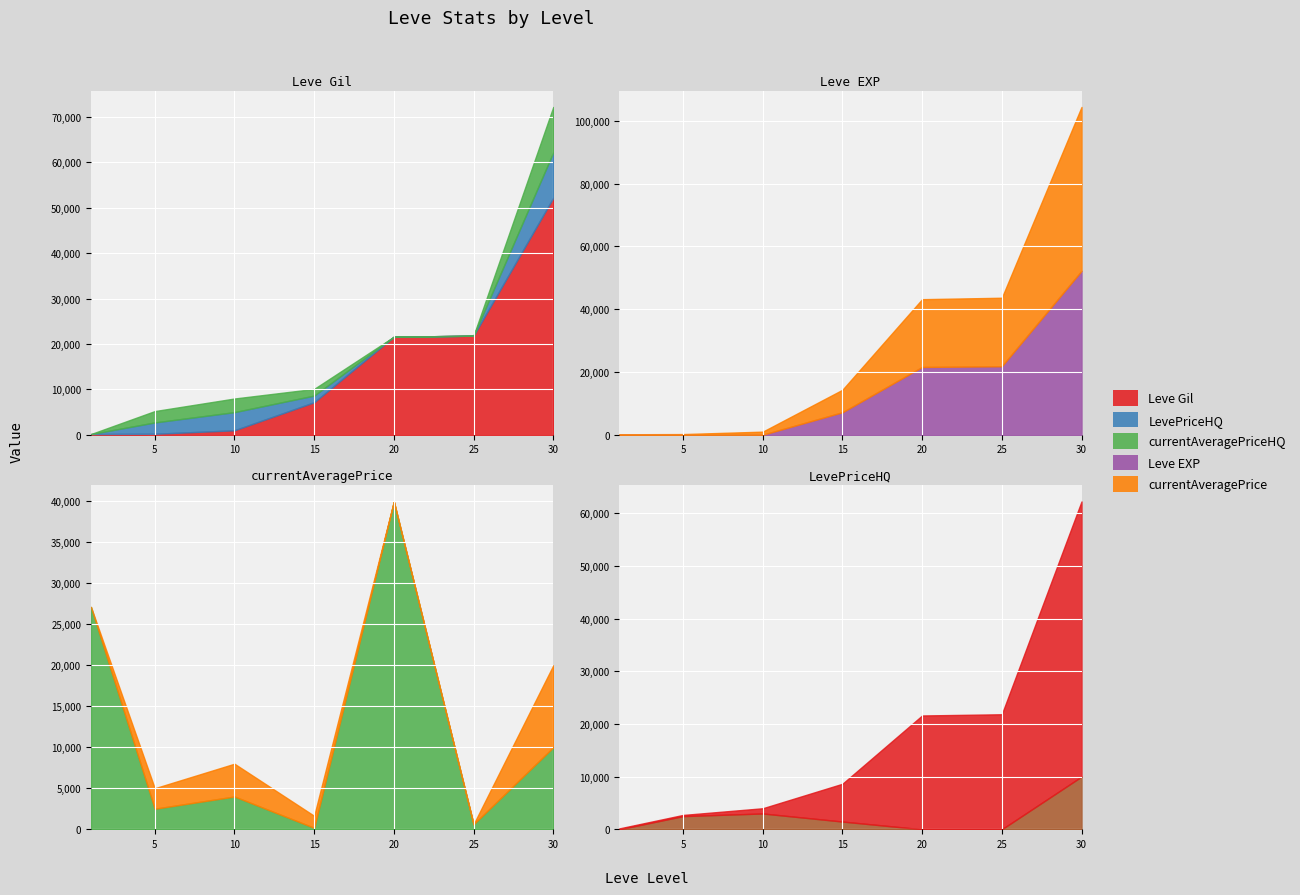

True or false: LevePriceHQ and currentAveragePrice cross at least once.

True